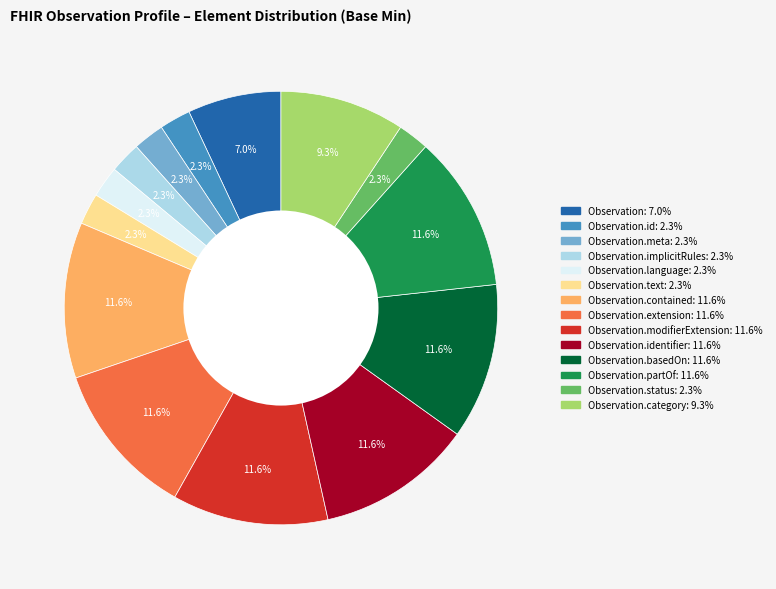

Is there a majority slice in this chart?

No